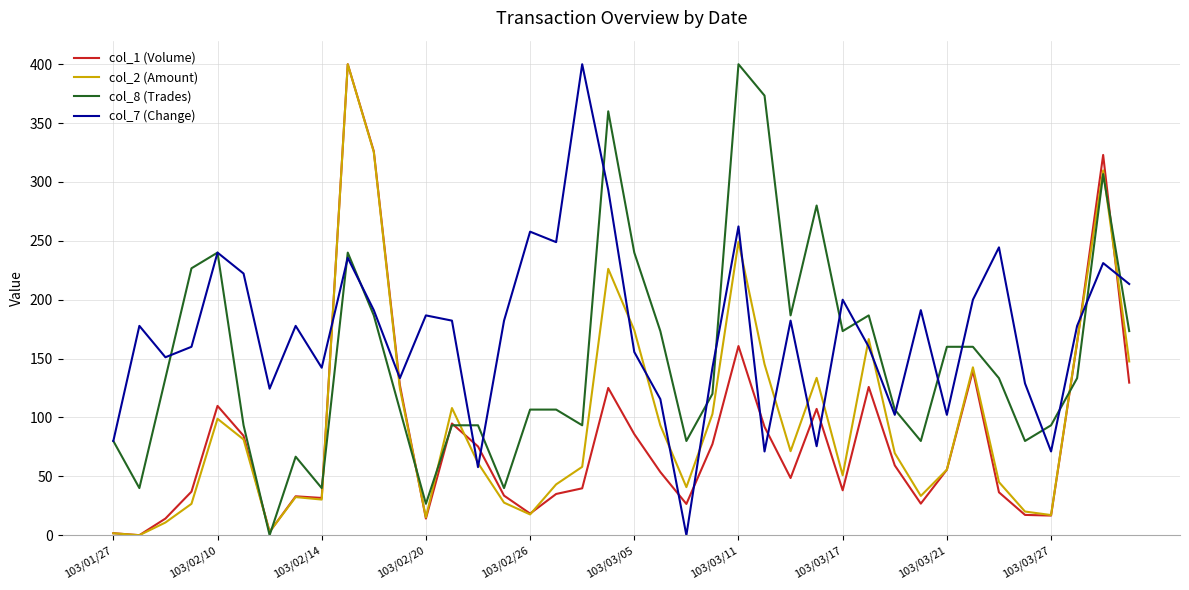

Rank the series by their average value, from highest to lowest.

col_7 (Change), col_8 (Trades), col_2 (Amount), col_1 (Volume)